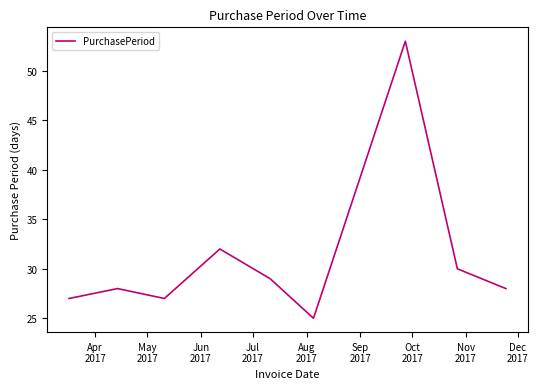

What is the minimum value shown in the chart?

25